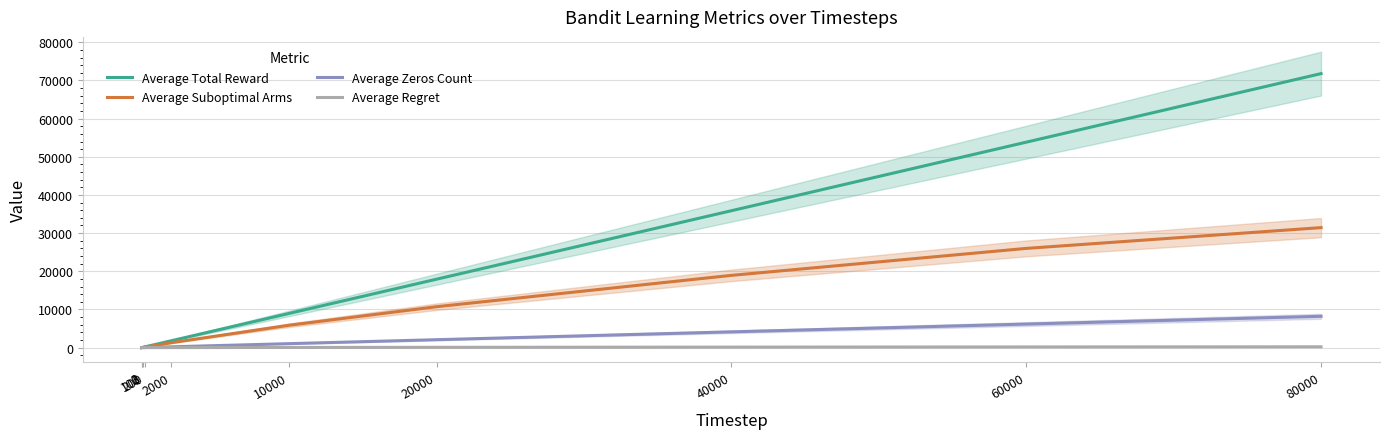

True or false: Average Suboptimal Arms has more than 0 interior local peaks.

False